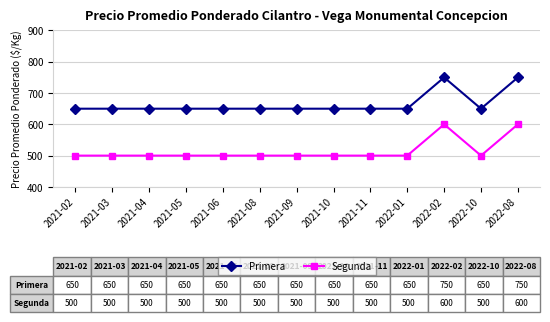

What is the difference between the maximum and minimum values in the Primera series?

100